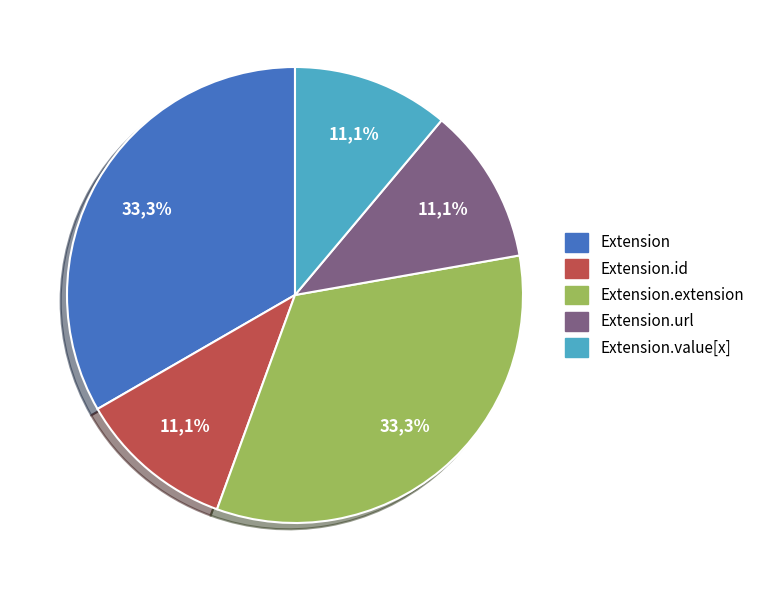

What is the largest slice in the pie chart?

Extension.extension